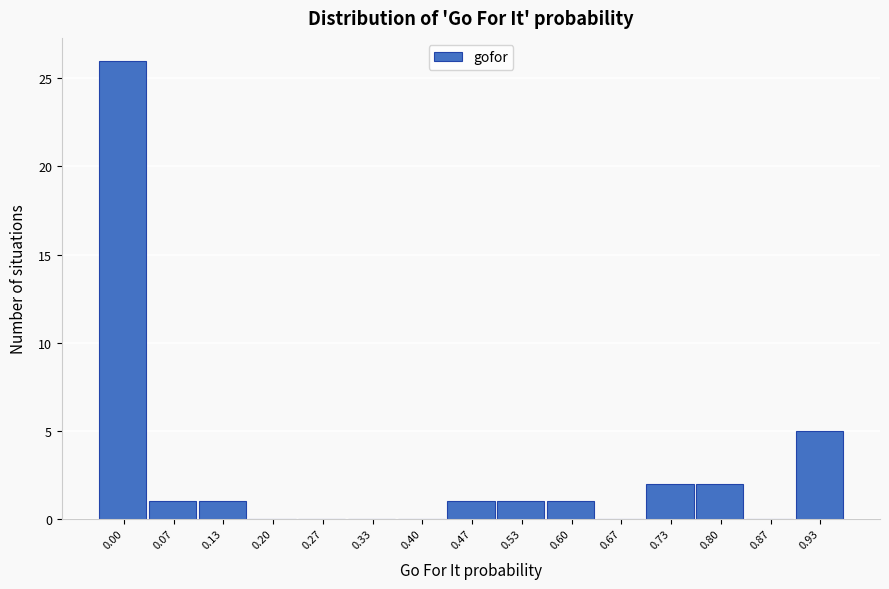

Reading right to left, extract all data points from this chart.

0.93=5	0.87=0	0.80=2	0.73=2	0.67=0	0.60=1	0.53=1	0.47=1	0.40=0	0.33=0	0.27=0	0.20=0	0.13=1	0.07=1	0.00=26